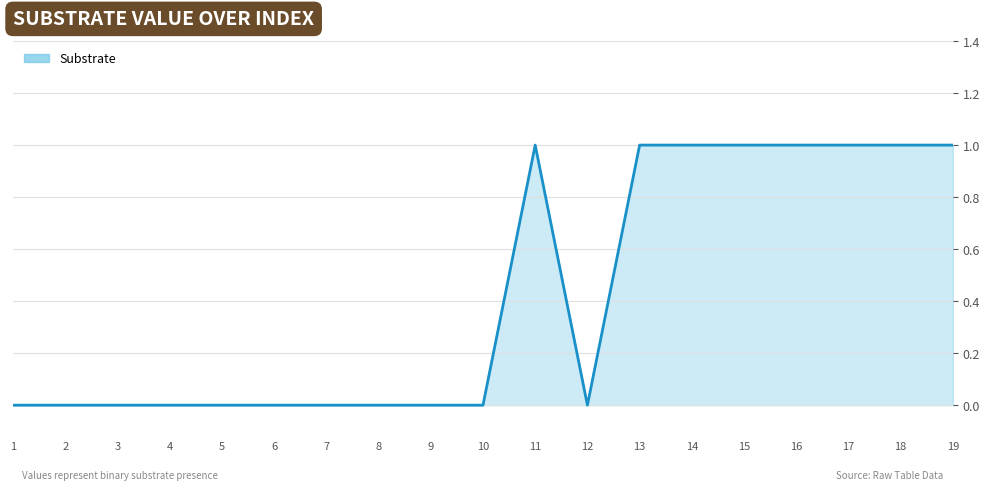

Which has a higher value, 10 or 15?

15